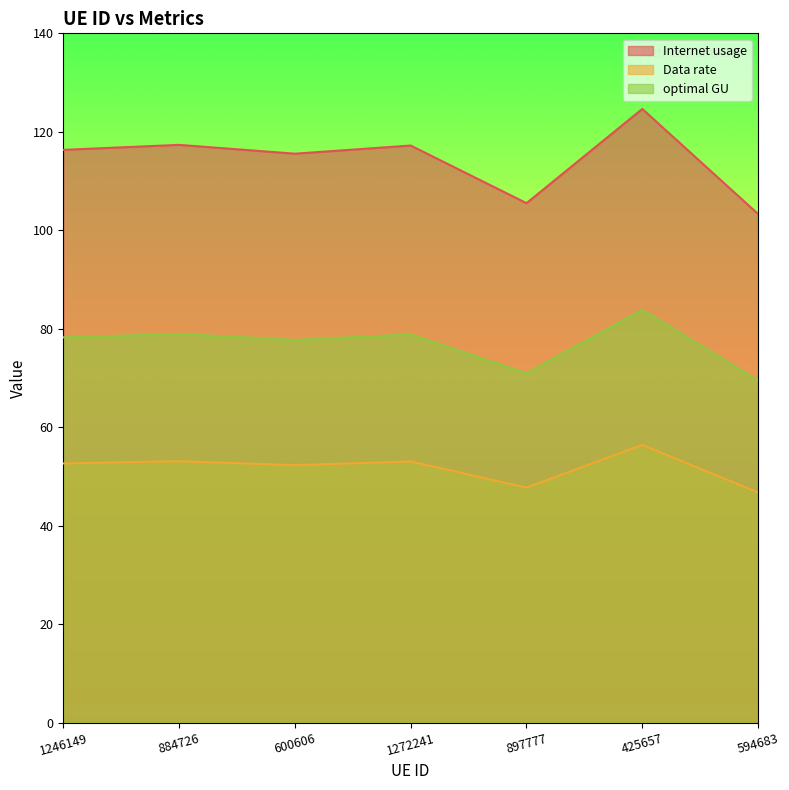

What are all the series names shown in the legend?

Internet usage, Data rate, optimal GU